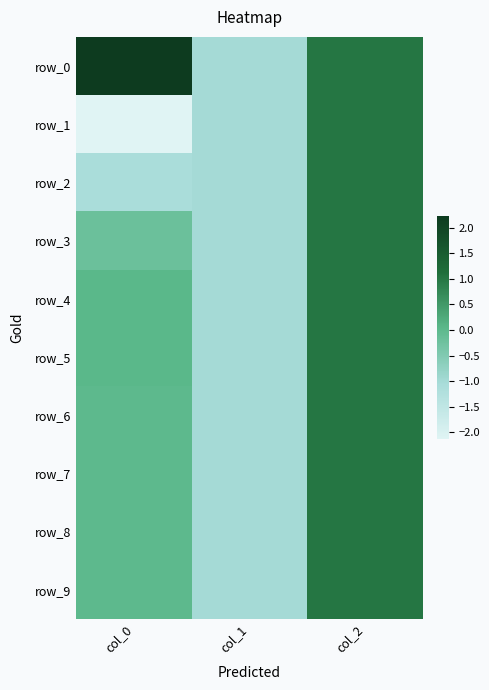

The value of row_7 at col_2 is 0.3. True or false?

False